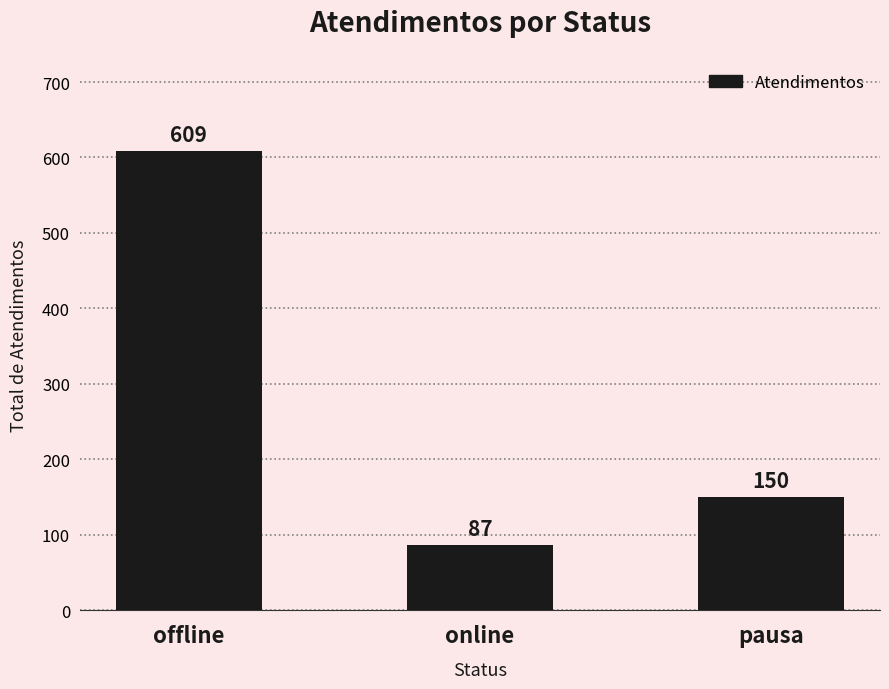

What is the value of the 2nd bar from the left?

87